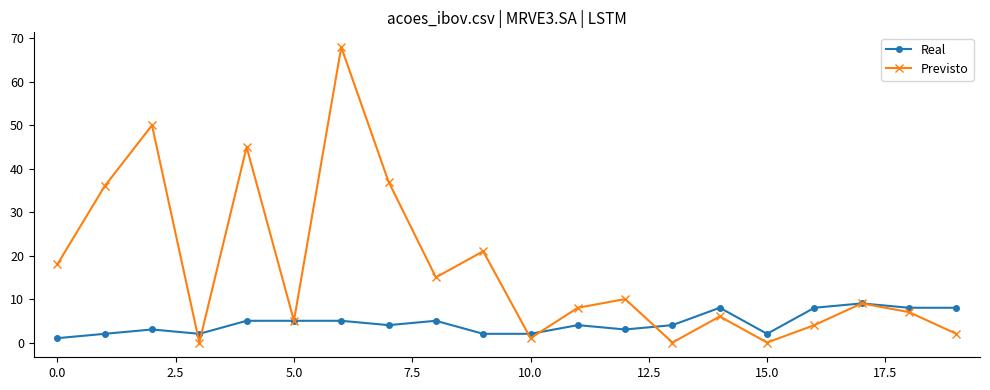

Which series has the largest range (max minus min)?

Previsto